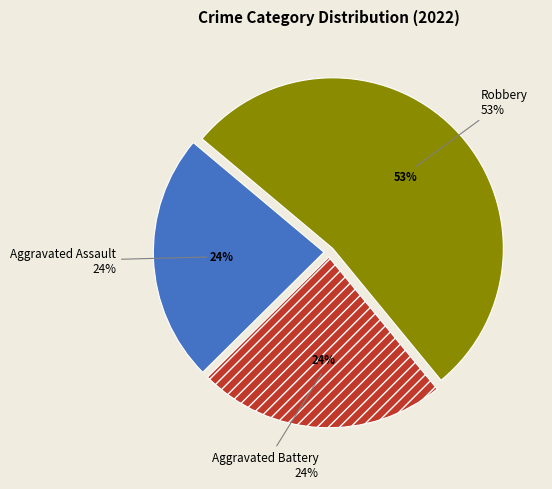

To the nearest percent, what is the combined percentage of Aggravated Battery and Aggravated Assault?

47%